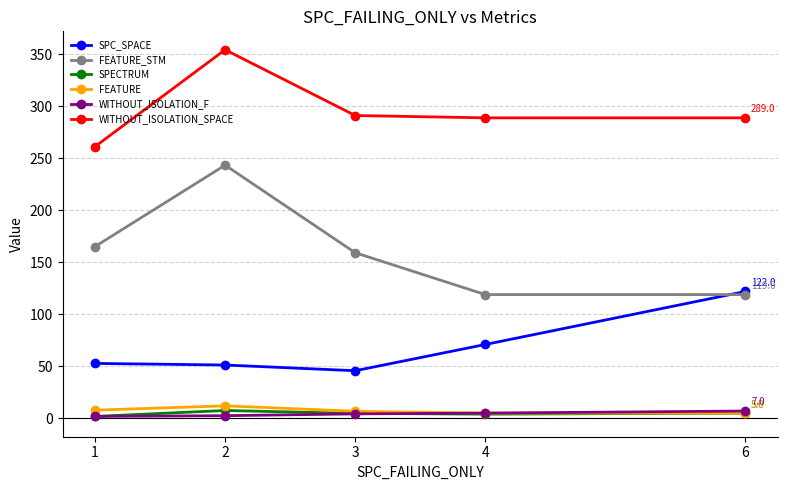

The value of FEATURE_STM at 4 is 119.0. True or false?

True